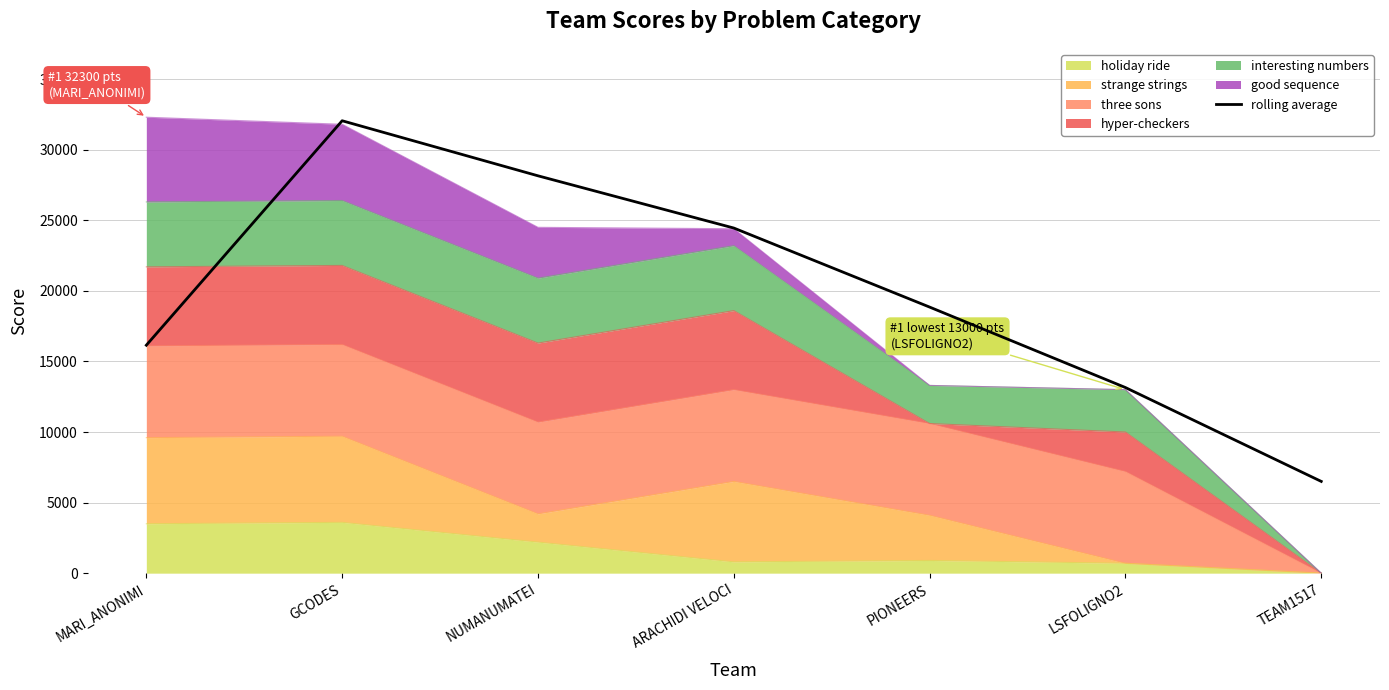

The chart shows a value of 18266 at NUMANUMATEI. True or false?

False